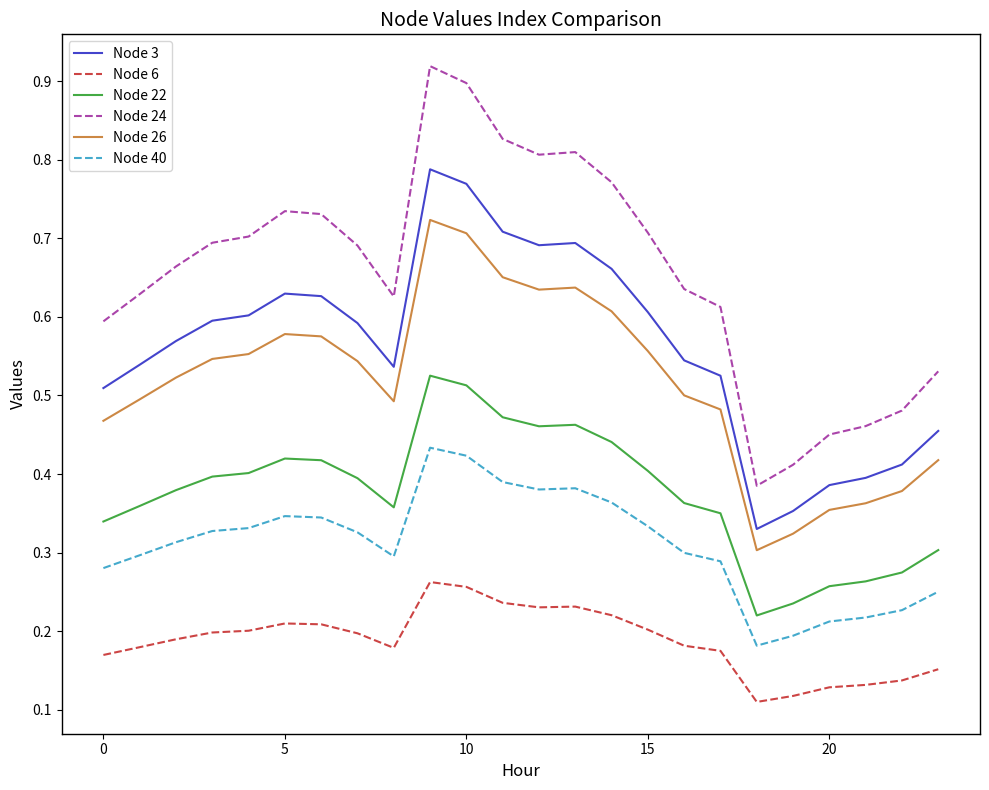

True or false: Node 3 and Node 26 cross at least once.

False